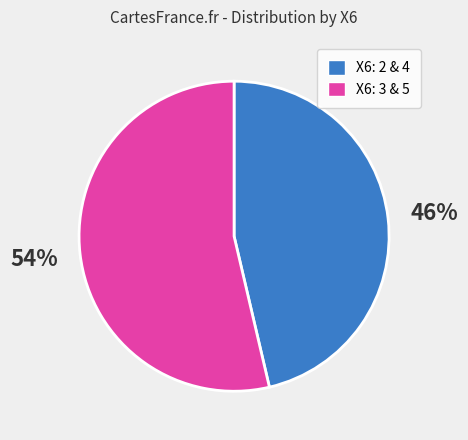

To the nearest percent, what is the average slice percentage?

50%